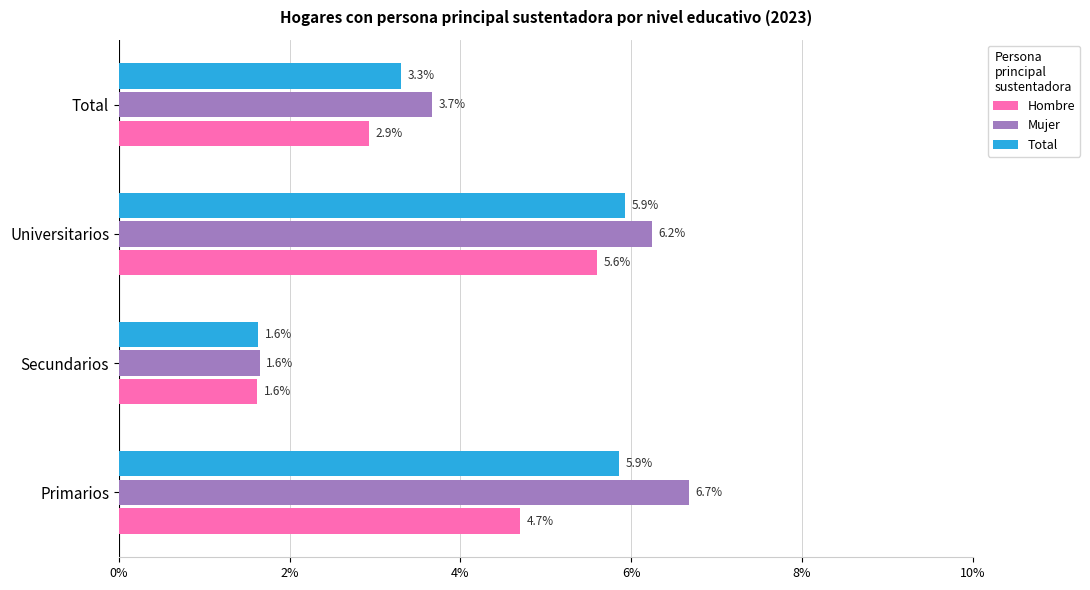

What are all the series names shown in the legend?

Hombre, Mujer, Total